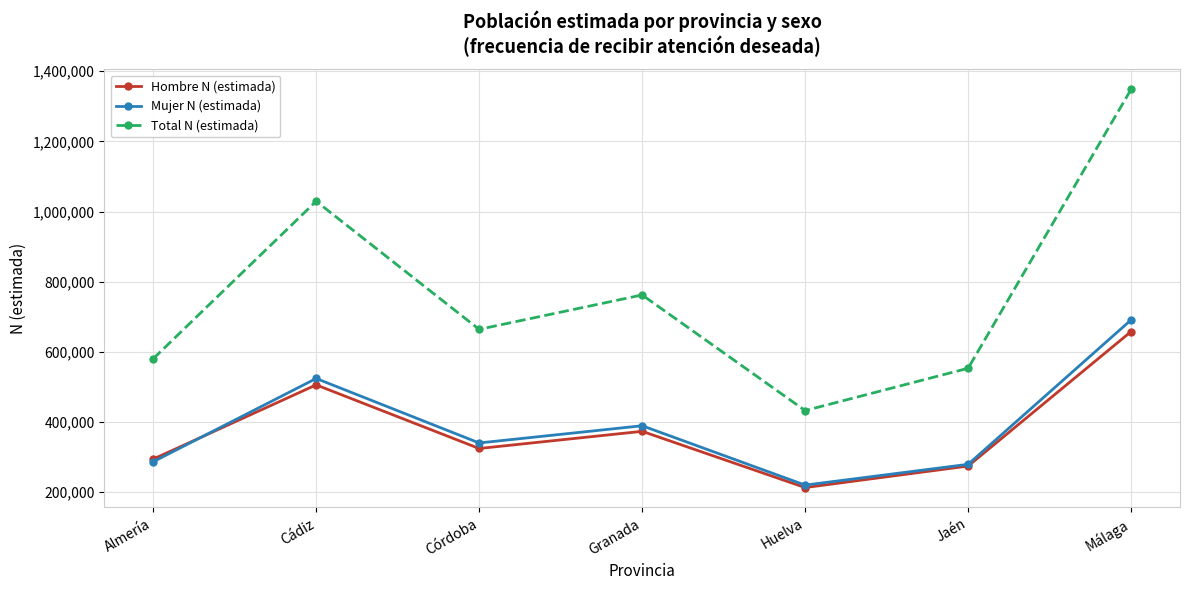

What position from the left is Huelva?

5